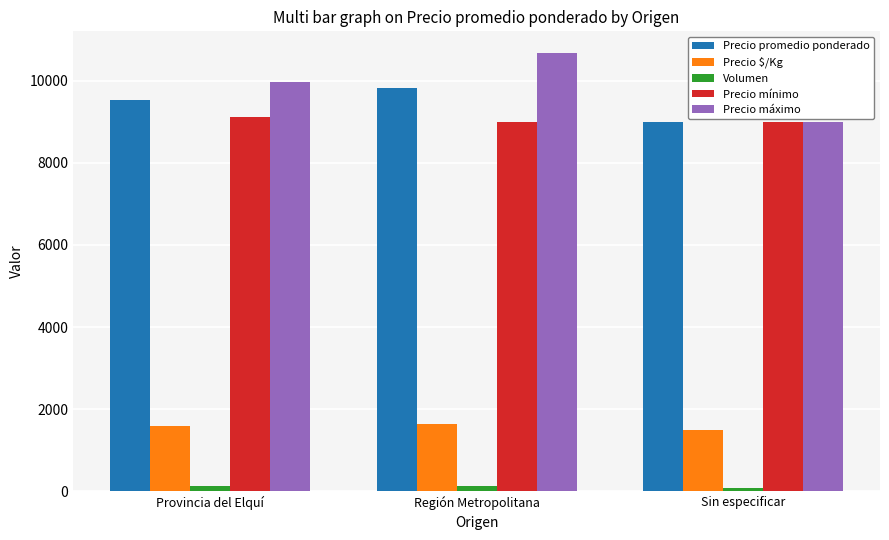

What is the total value across all series at Provincia del Elquí?

30341